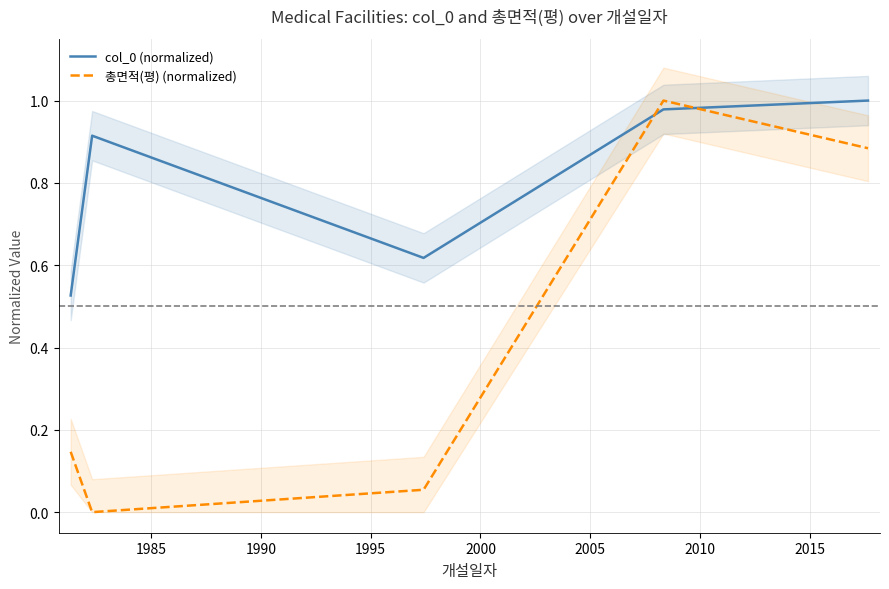

Which series ends up on top after the final intersection of 총면적(평) (normalized) and col_0 (normalized)?

col_0 (normalized)